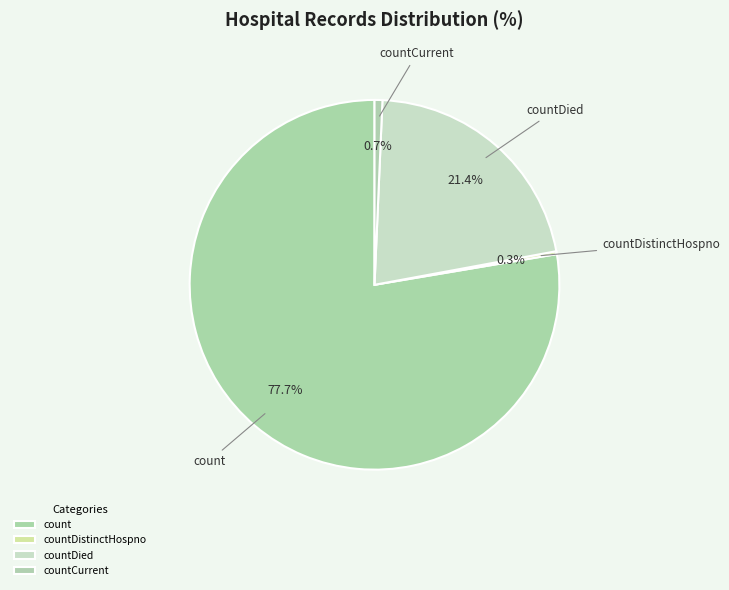

To the nearest percent, what is the average slice percentage?

25%